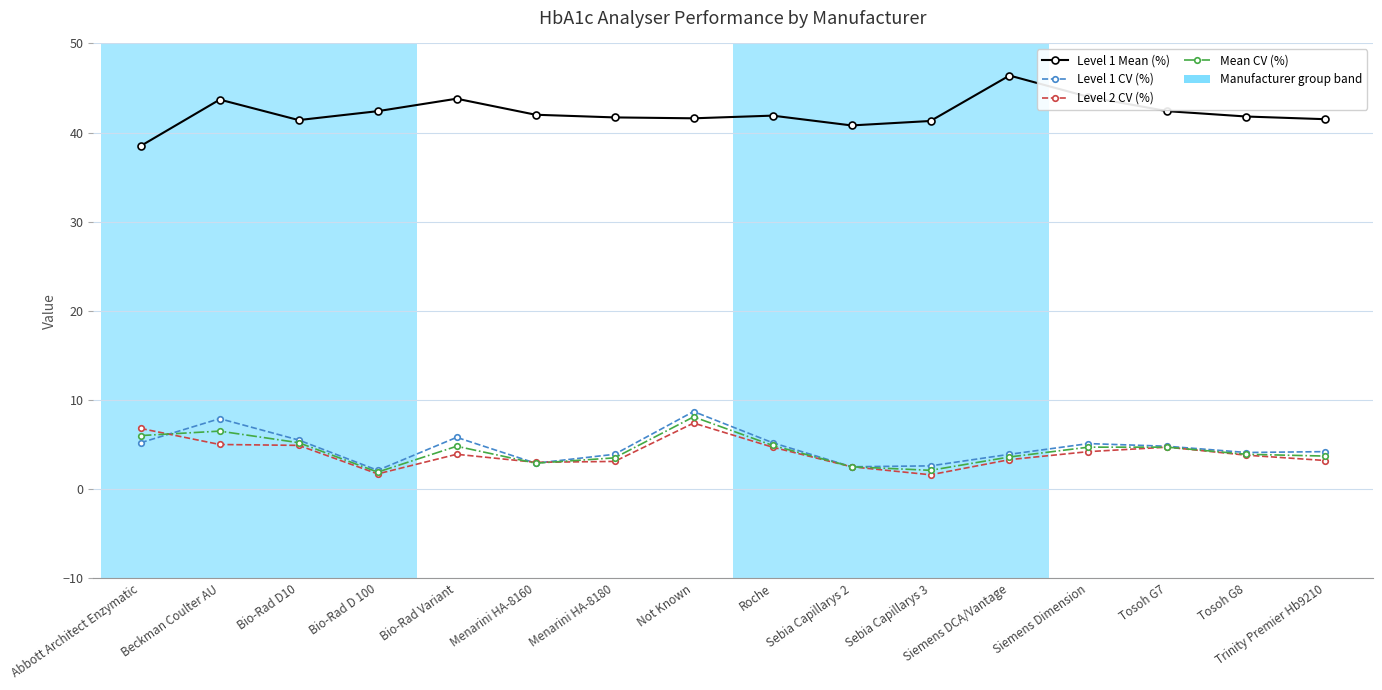

Between which two adjacent categories do Mean CV (%) and Level 2 CV (%) first intersect?

Abbott Architect Enzymatic and Beckman Coulter AU